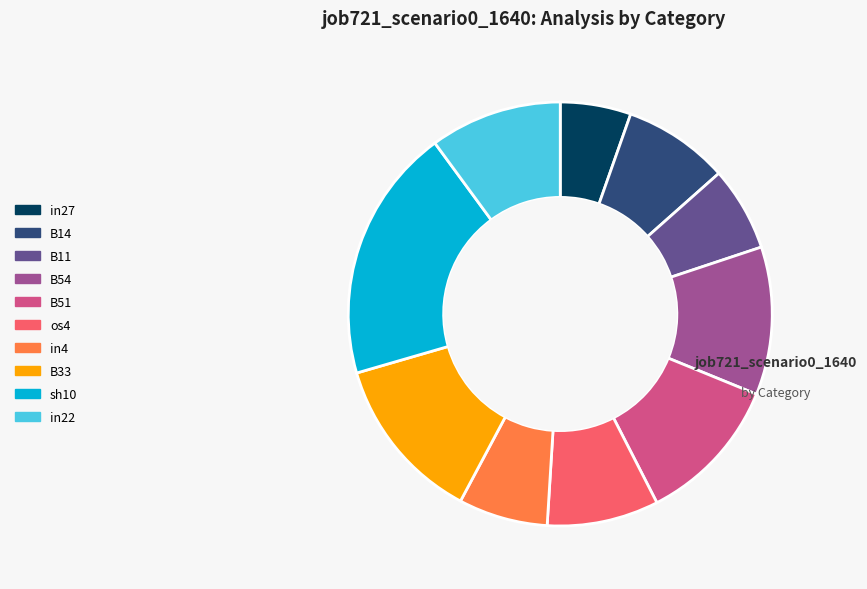

Between sh10 and os4, which is larger?

sh10